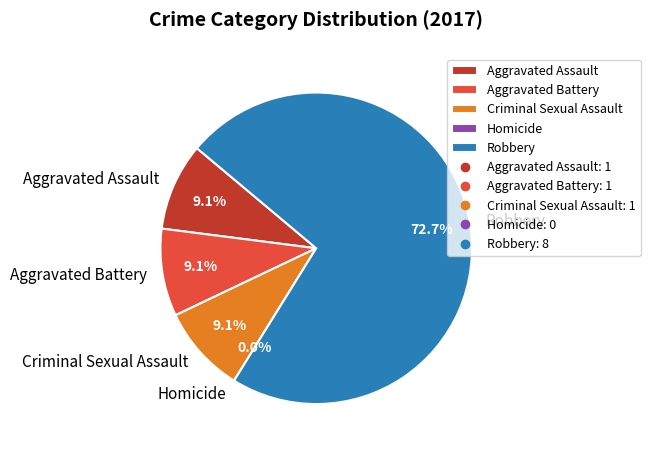

Count the number of slices in the pie.

5